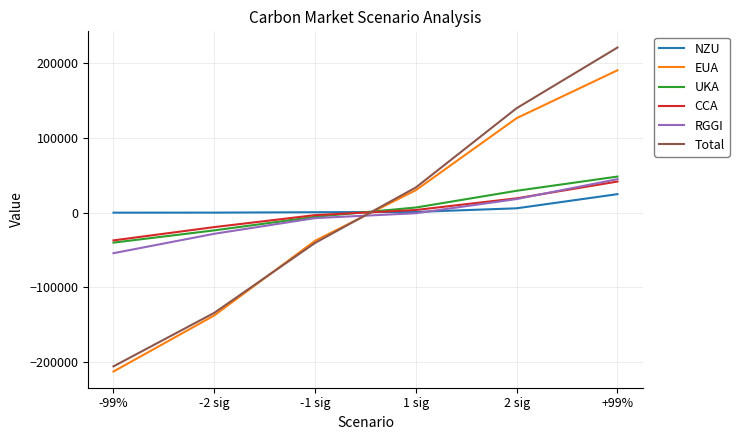

After their last crossing, which series has the higher values: EUA or Total?

Total